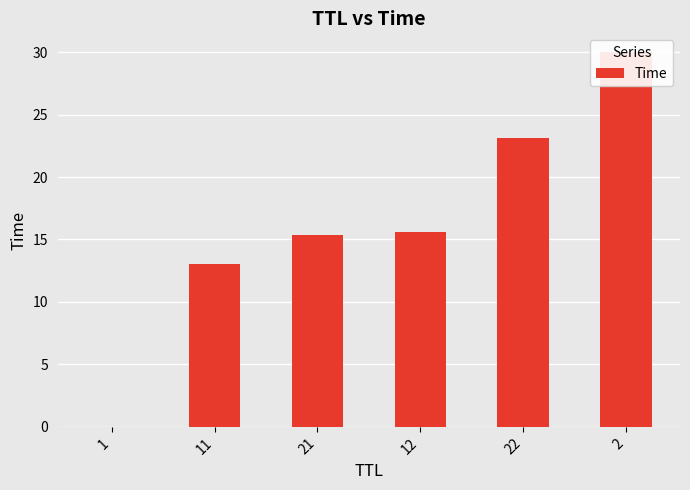

Reading left to right, what are all the values shown in this chart?

0.0	13.1	15.4	15.6	23.1	30.0